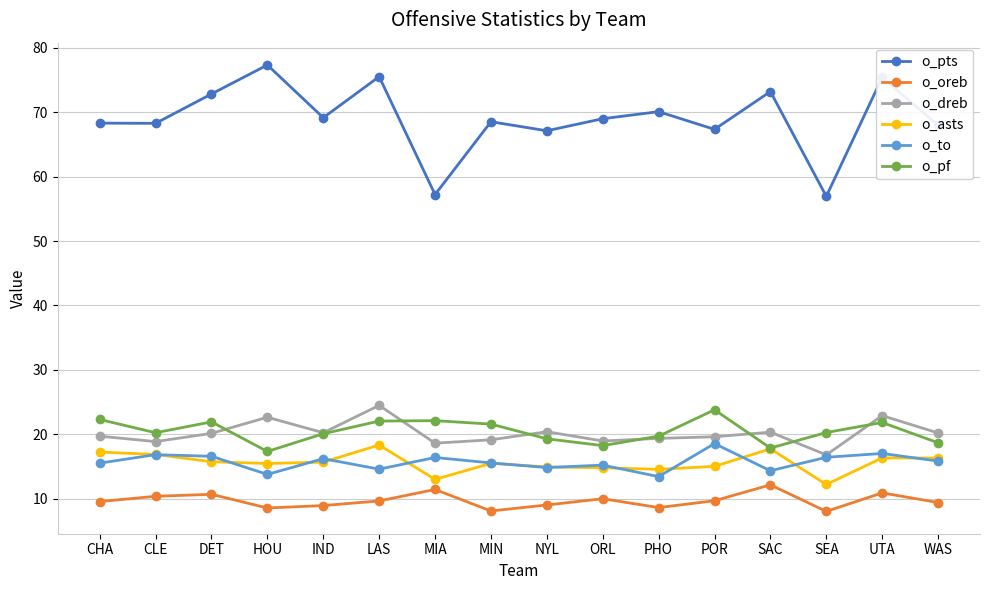

Where is the first local maximum for o_pf?

DET